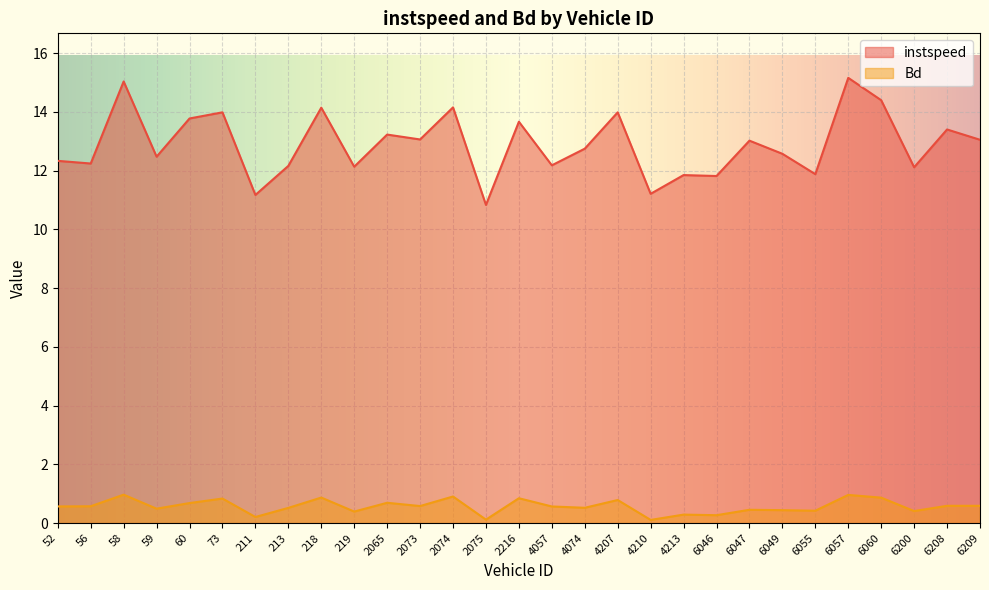

The Bd series shows 0.5 at 59.0. True or false?

True